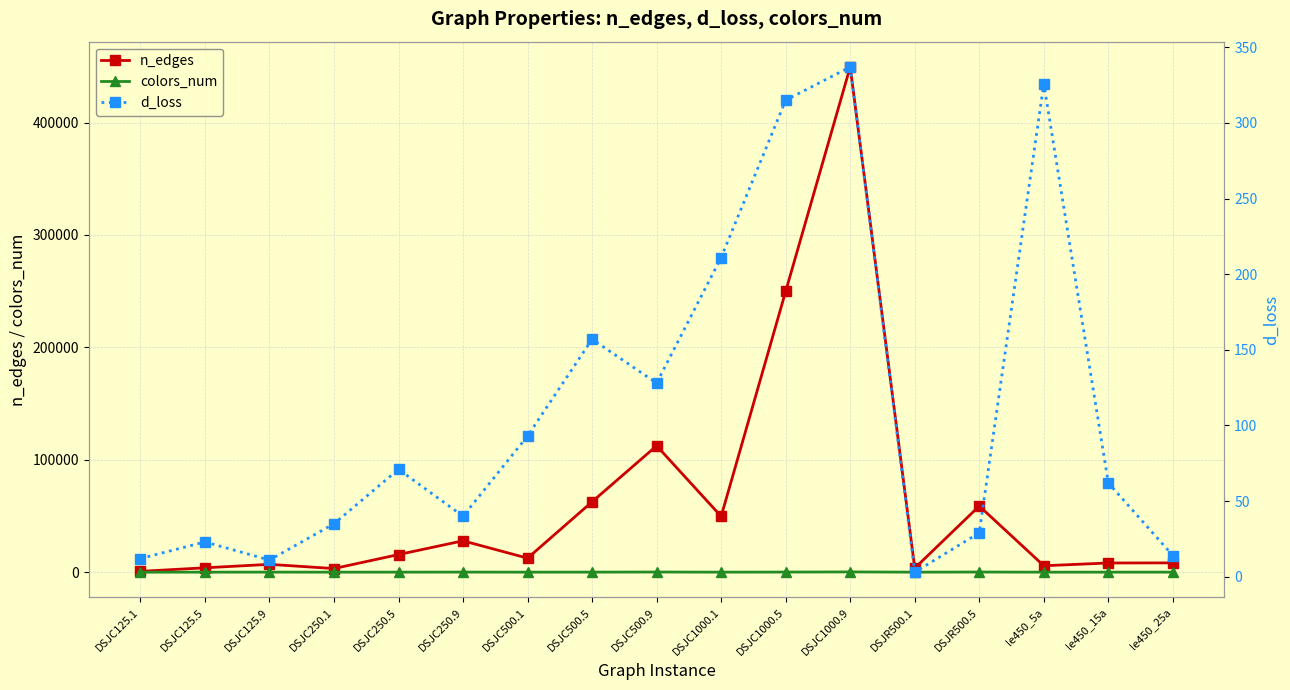

Reading right to left, transcribe all the data shown in this chart.

n_edges: le450_25a=8260	le450_15a=8168	le450_5a=5714	DSJR500.5=58862	DSJR500.1=3555	DSJC1000.9=449449	DSJC1000.5=249826	DSJC1000.1=49629	DSJC500.9=112437	DSJC500.5=62624	DSJC500.1=12458	DSJC250.9=27897	DSJC250.5=15668	DSJC250.1=3218	DSJC125.9=6961	DSJC125.5=3891	DSJC125.1=736
colors_num: le450_25a=25	le450_15a=15	le450_5a=5	DSJR500.5=126	DSJR500.1=12	DSJC1000.9=223	DSJC1000.5=87	DSJC1000.1=20	DSJC500.9=126	DSJC500.5=48	DSJC500.1=12	DSJC250.9=72	DSJC250.5=28	DSJC250.1=8	DSJC125.9=44	DSJC125.5=17	DSJC125.1=5
d_loss: le450_25a=14	le450_15a=62	le450_5a=326	DSJR500.5=29	DSJR500.1=3	DSJC1000.9=337	DSJC1000.5=315	DSJC1000.1=211	DSJC500.9=128	DSJC500.5=157	DSJC500.1=93	DSJC250.9=40	DSJC250.5=71	DSJC250.1=35	DSJC125.9=11	DSJC125.5=23	DSJC125.1=12